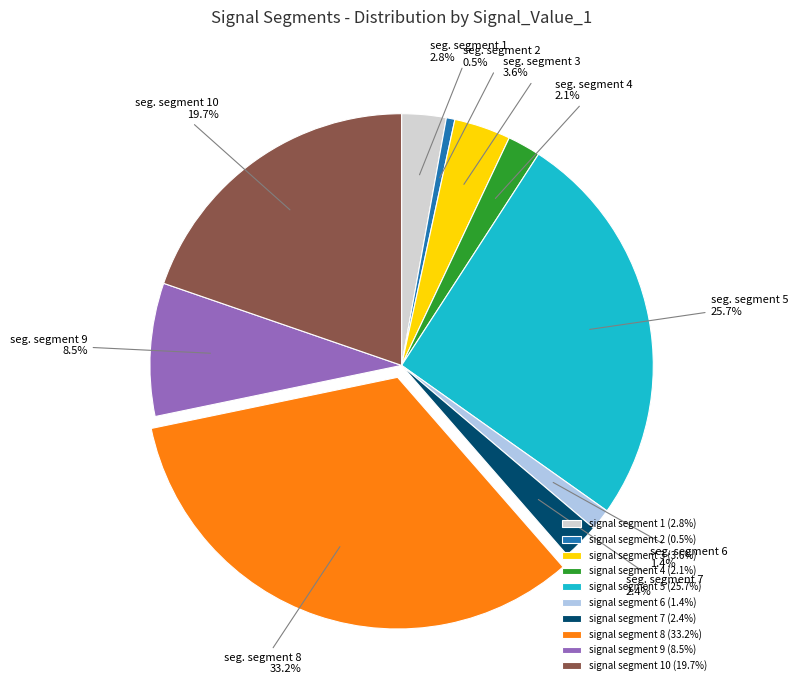

Which slice is the largest?

signal segment 8 (33.2%)